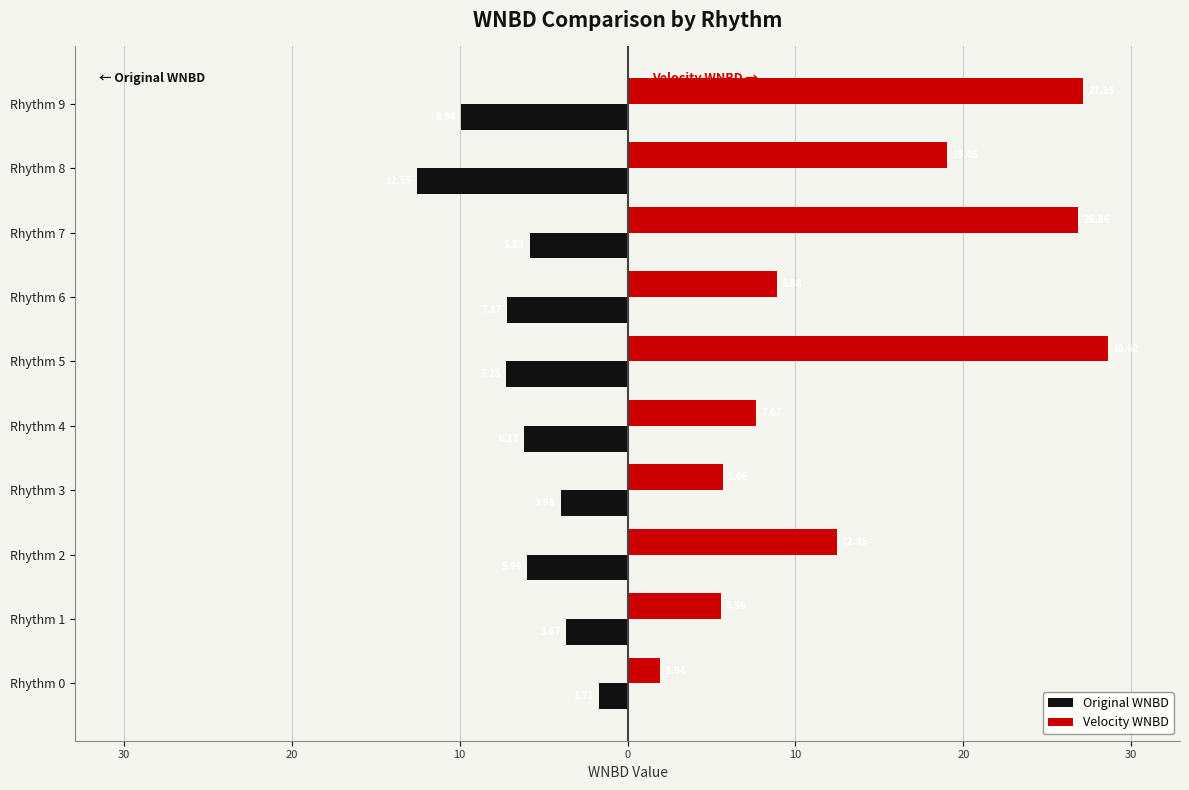

What are all the series names shown in the legend?

Original WNBD, Velocity WNBD